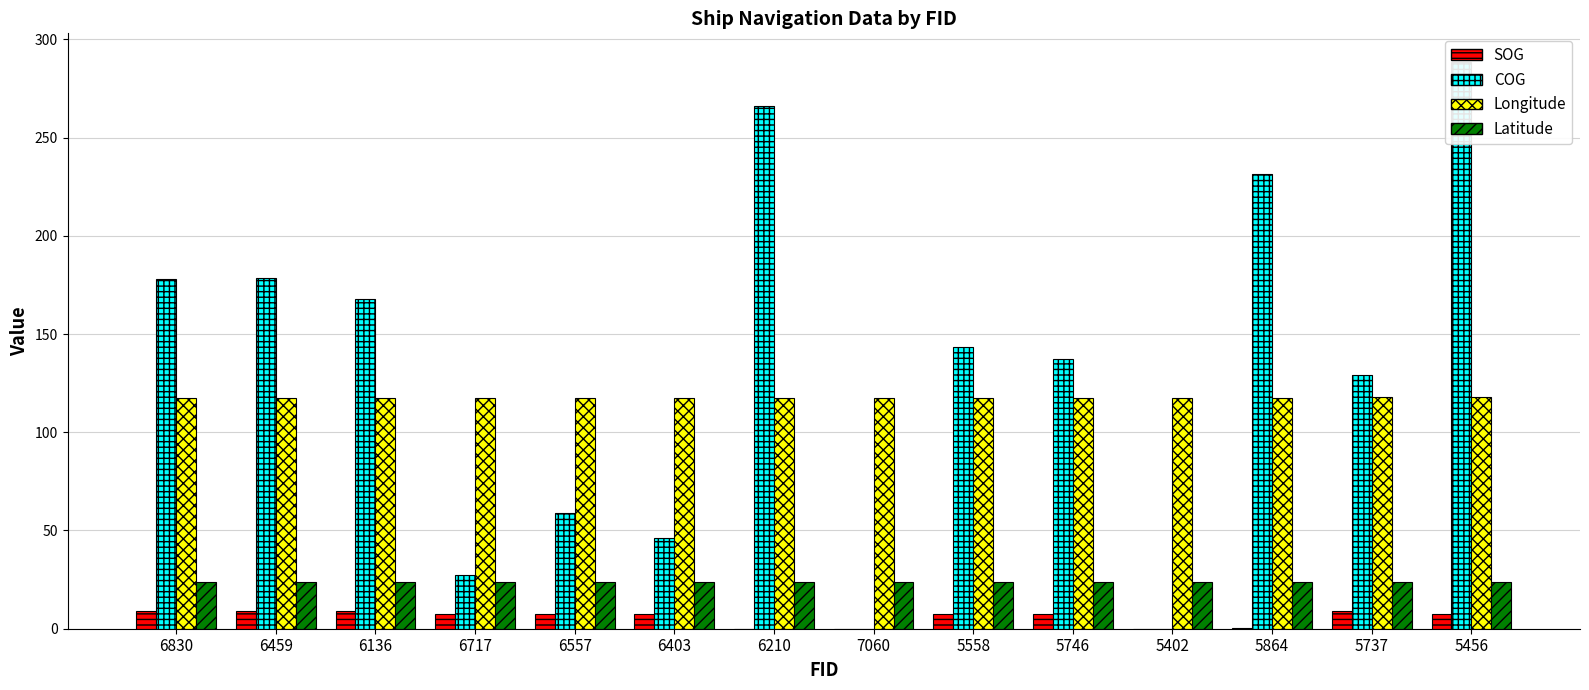

How many groups of bars are there?

14